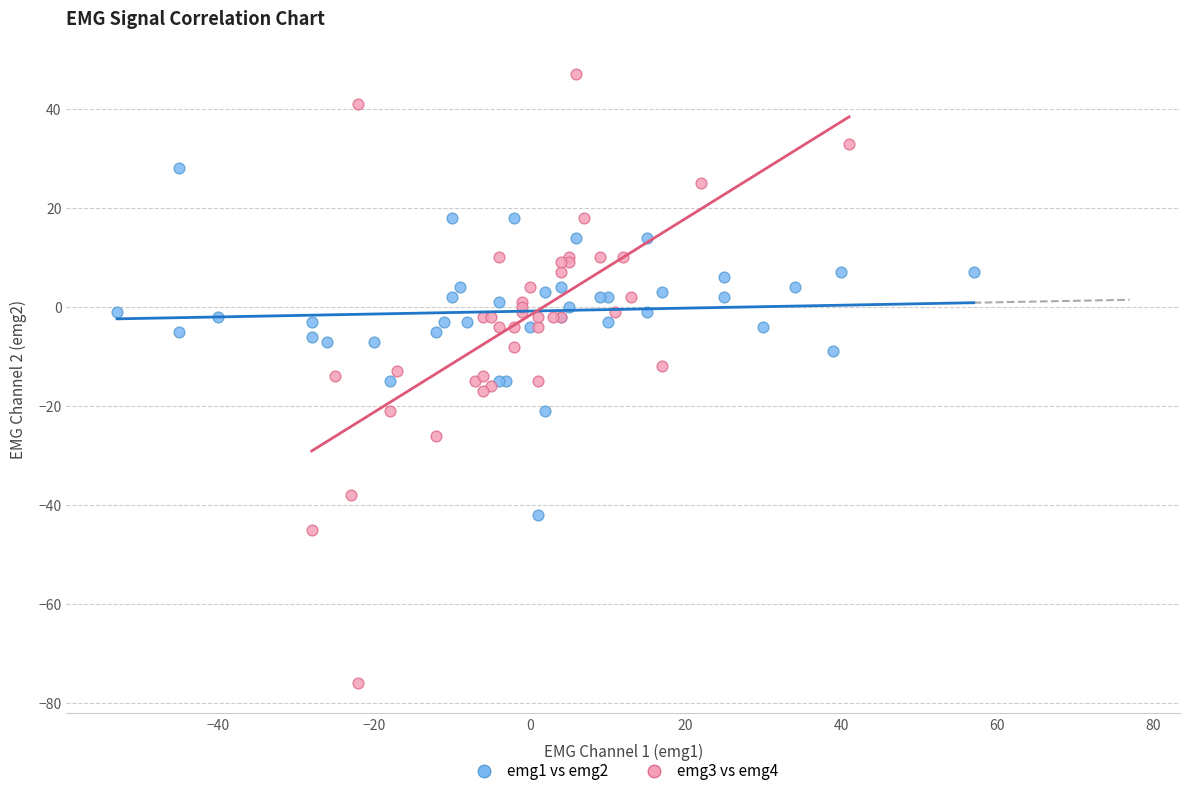

What are all the series names shown in the legend?

emg1 vs emg2, emg3 vs emg4